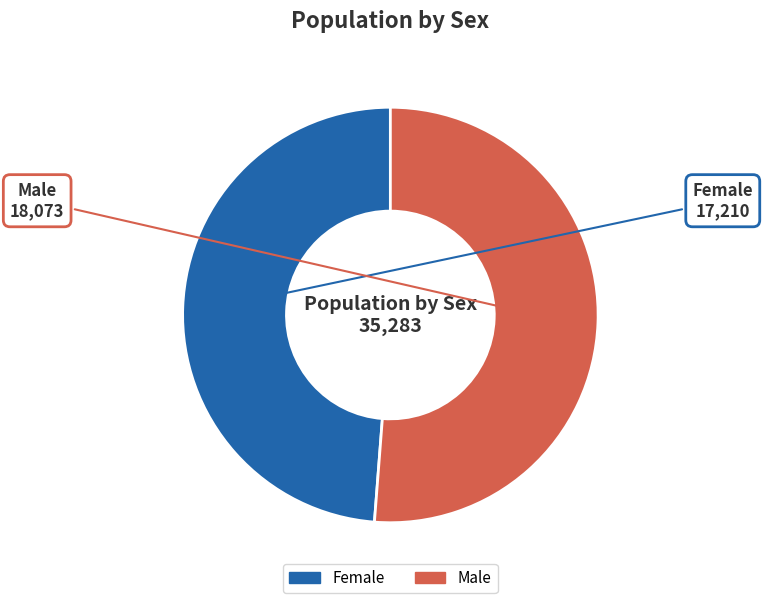

What is the smallest slice in the pie chart?

Female